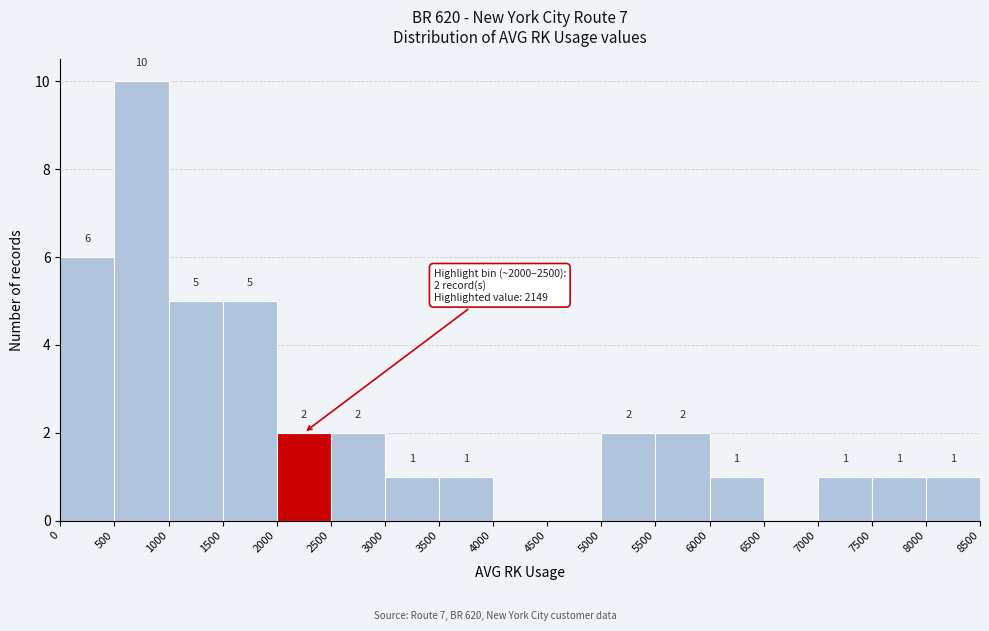

Which range on the x-axis has the tallest bar?

500 to 1000